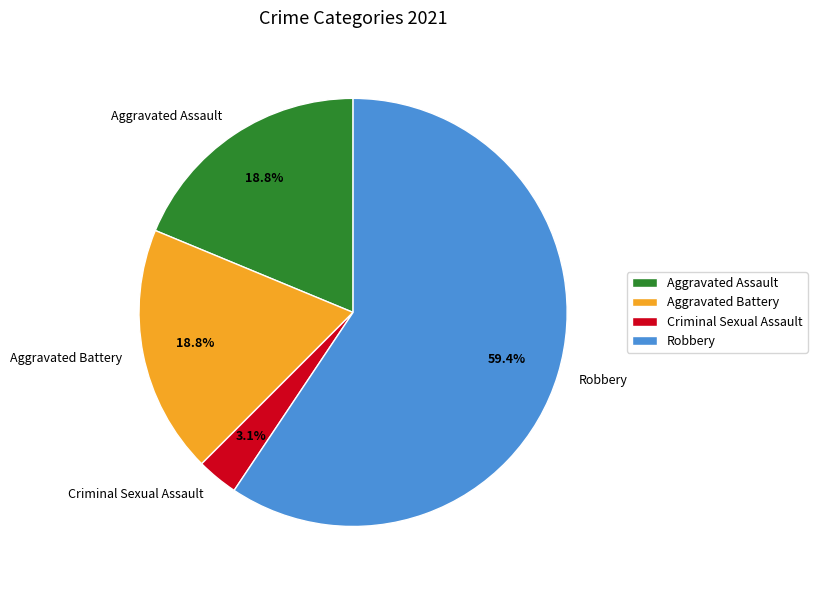

Between Criminal Sexual Assault and Robbery, which is larger?

Robbery